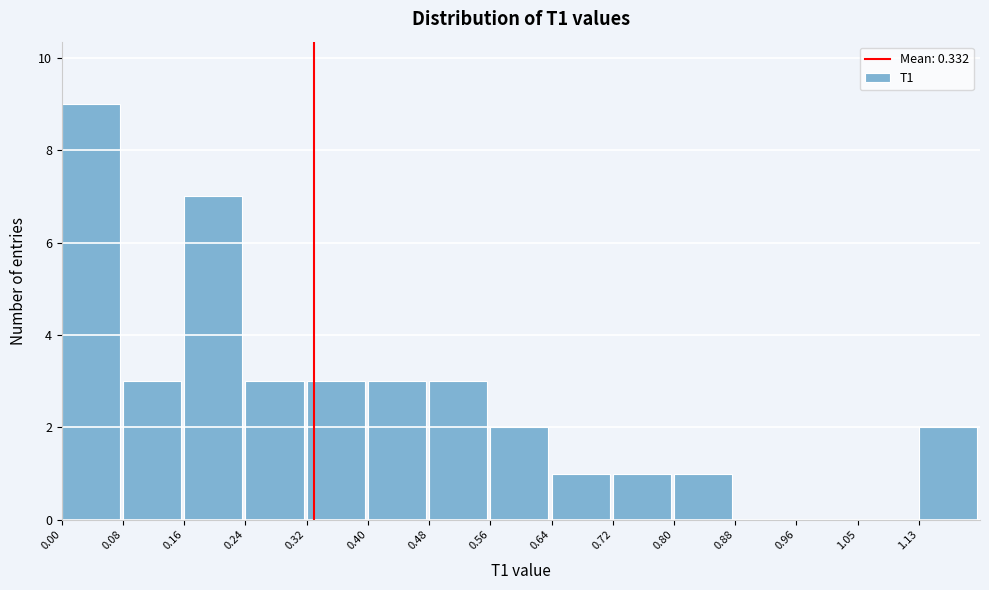

Reading left to right, list every bar in this chart as the range it spans on the x-axis followed by its height. Neither the bar edges nor the heights are printed on the chart, so give them approximately, as read against the axes.

0.00 to 0.08: 9
0.08 to 0.16: 3
0.16 to 0.24: 7
0.24 to 0.32: 3
0.32 to 0.40: 3
0.40 to 0.48: 3
0.48 to 0.56: 3
0.56 to 0.64: 2
0.64 to 0.72: 1
0.72 to 0.80: 1
0.80 to 0.88: 1
0.88 to 0.96: 0
0.96 to 1.05: 0
1.05 to 1.13: 0
1.13 to 1.21: 2